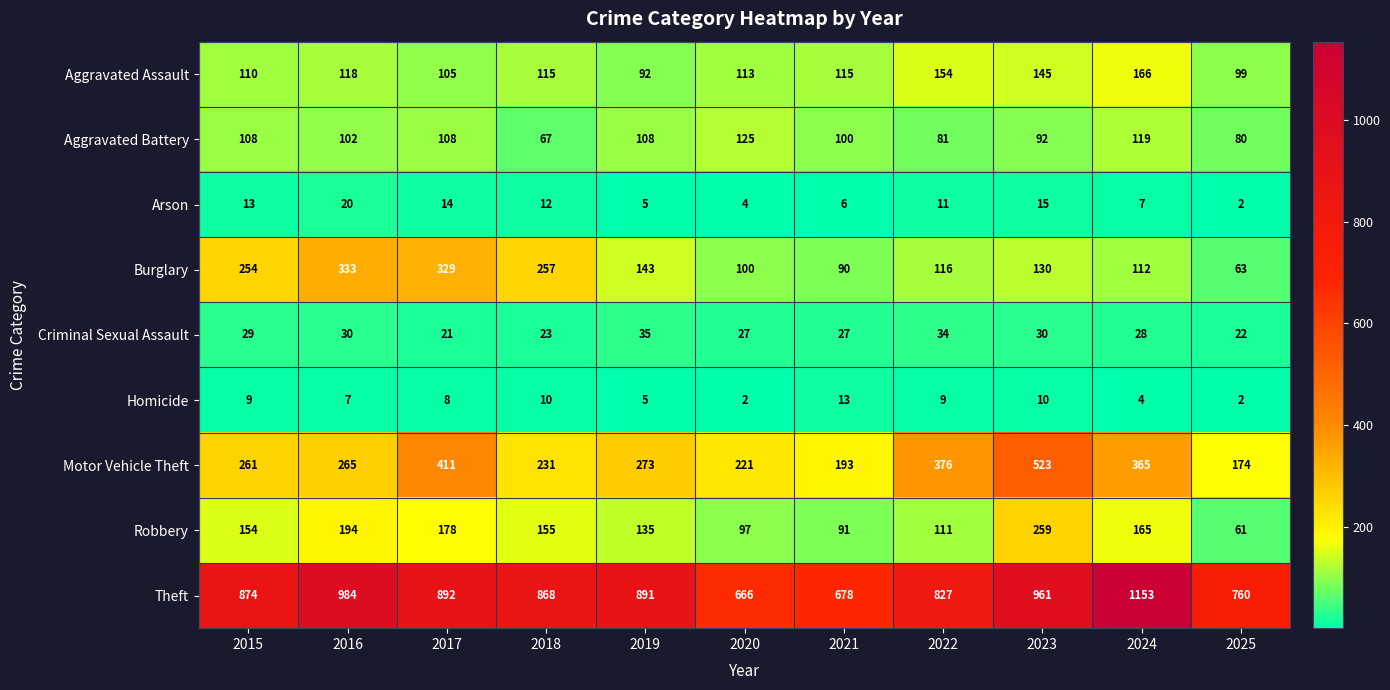

At how many categories does at least one series exceed 918?

3